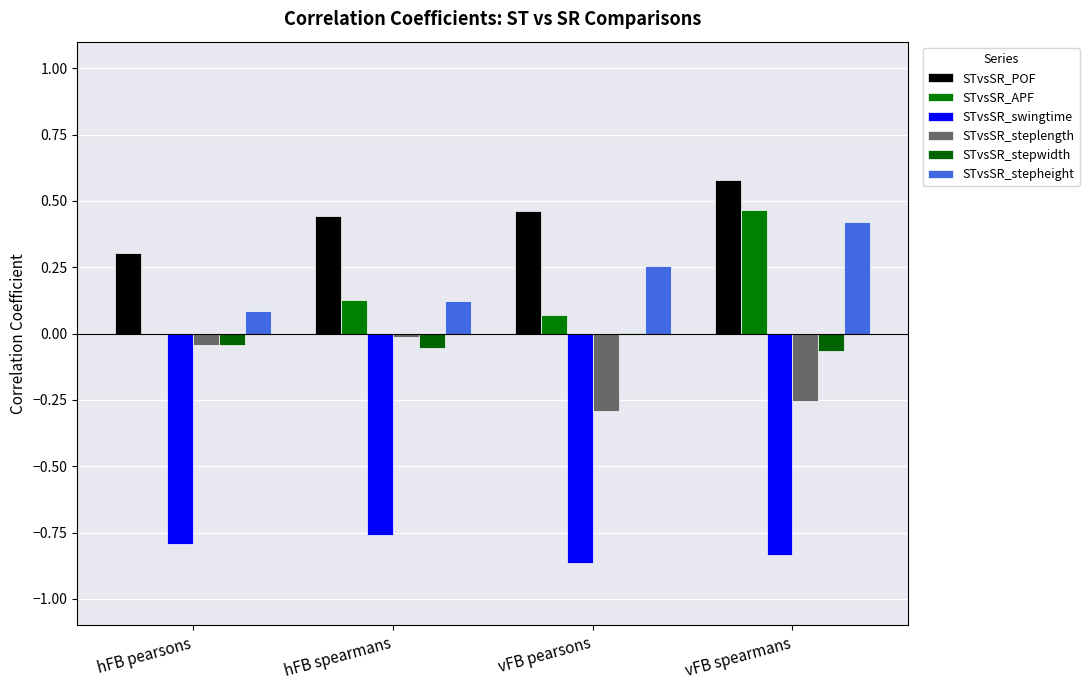

Read the STvsSR_POF value at vFB pearsons.

0.5